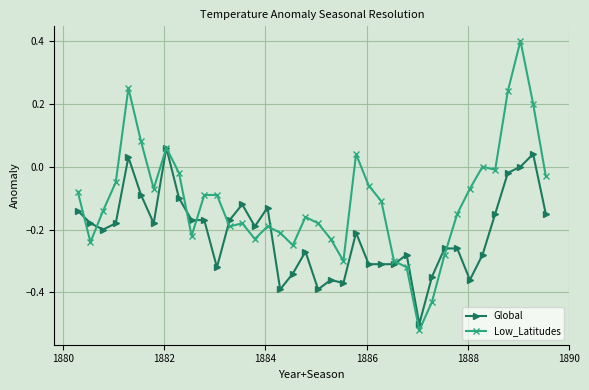

Rank the series by their maximum value, from highest to lowest.

Low_Latitudes, Global